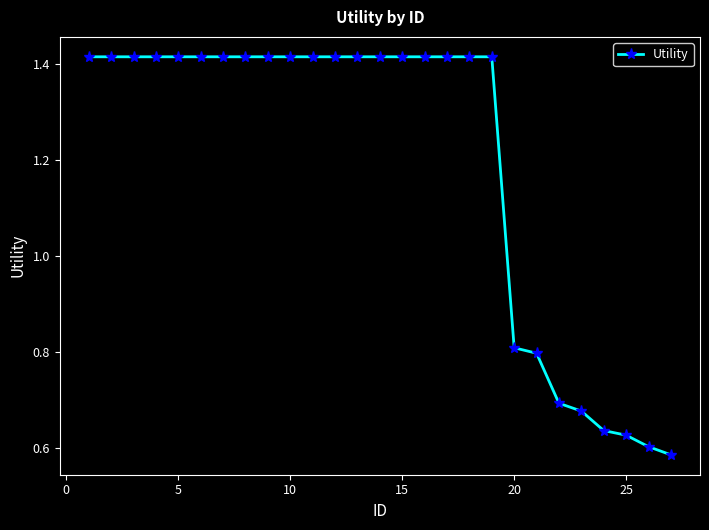

What is the sum of all values?

32.3